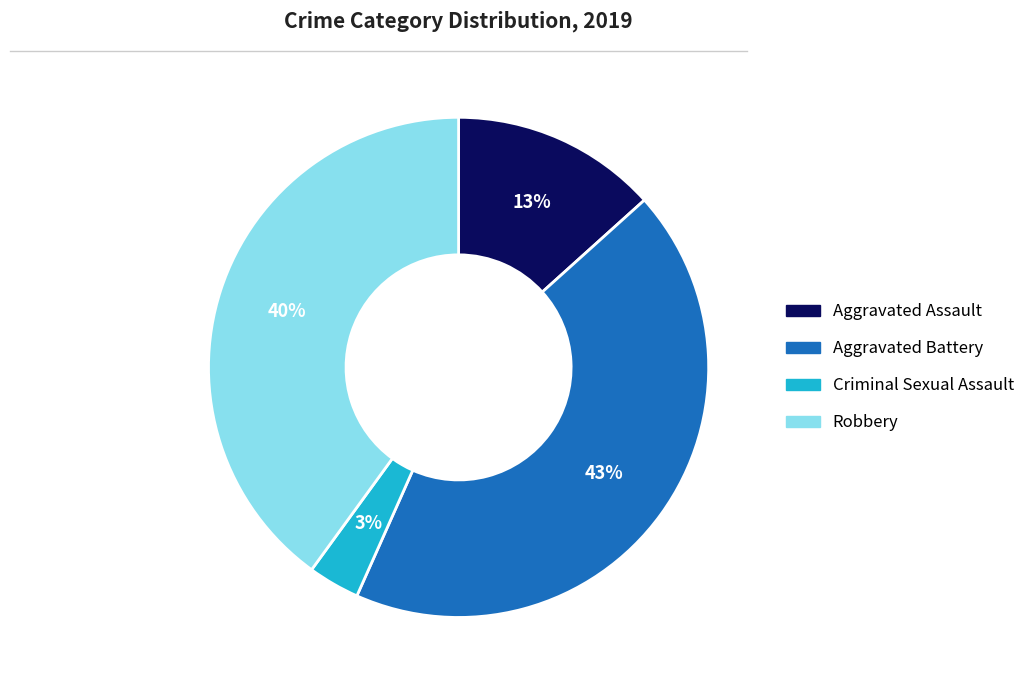

Is the sum of Aggravated Assault and Aggravated Battery greater than half?

Yes